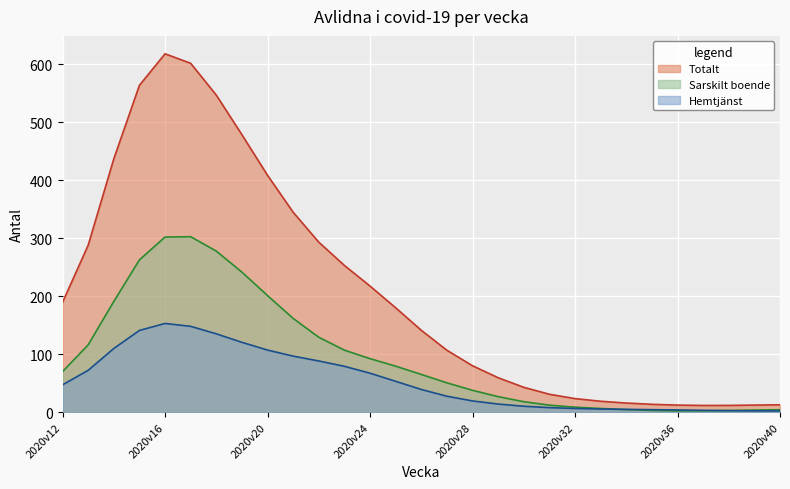

At 2020v20, list the series in order from smallest to largest.

Hemtjänst, Sarskilt boende, Totalt